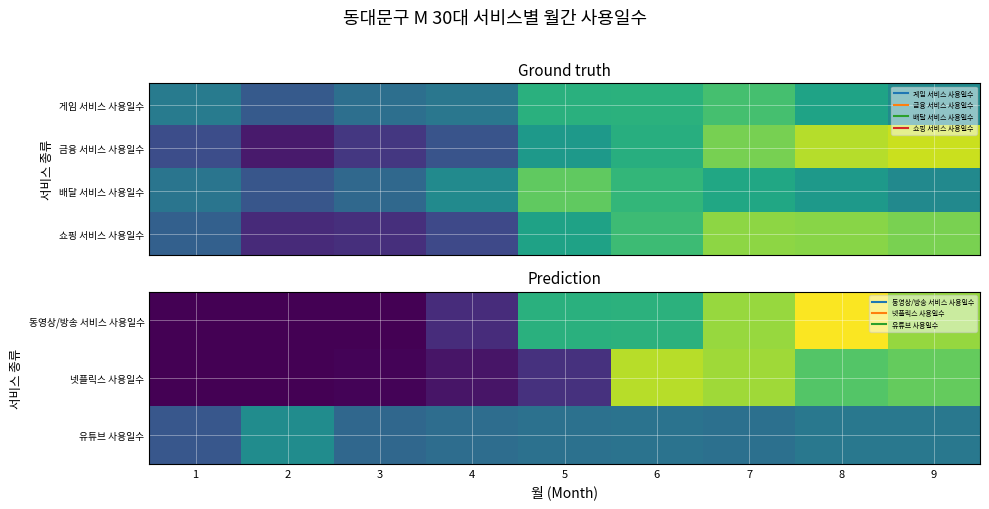

What is the difference between the highest and lowest values at 8?

0.2